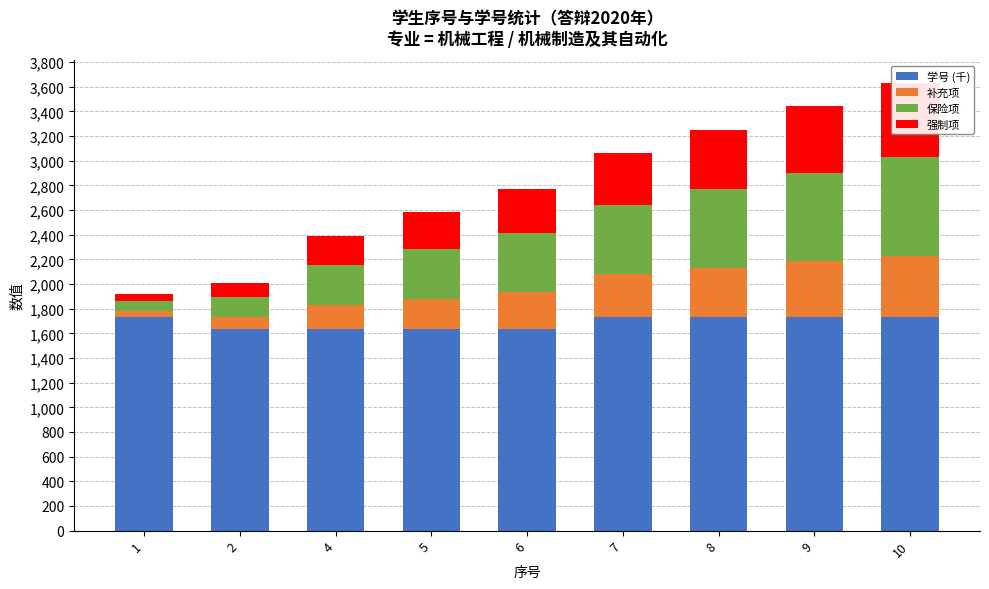

Are the bars horizontal?

No